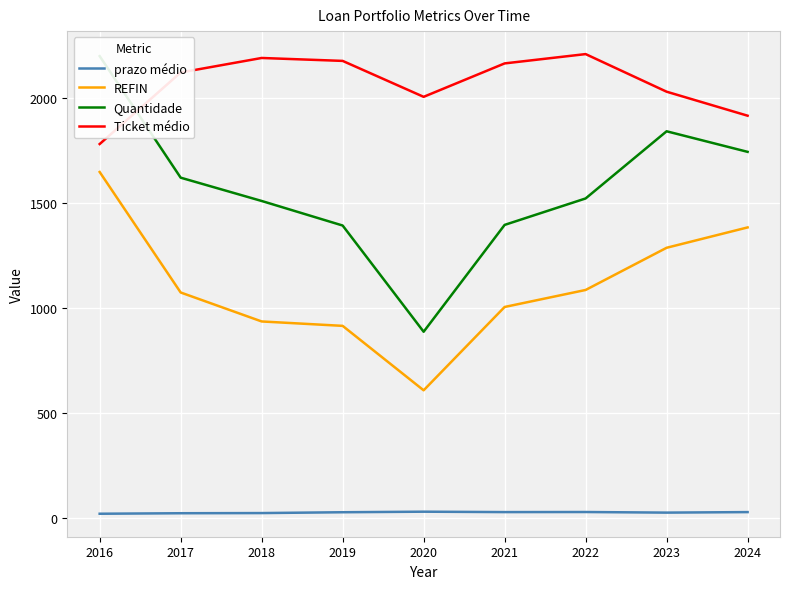

Reading left to right, list all the values displayed in this chart.

prazo médio: 20.9	23.3	24.1	28.1	30.7	28.7	29.1	26.3	28.7
REFIN: 1649.0	1075.0	937.0	916.0	609.0	1006.0	1087.0	1288.0	1385.0
Quantidade: 2201.0	1622.0	1511.0	1394.0	888.0	1397.0	1523.0	1843.0	1745.0
Ticket médio: 1782.2	2123.1	2192.2	2178.3	2007.1	2166.3	2210.7	2031.6	1917.2